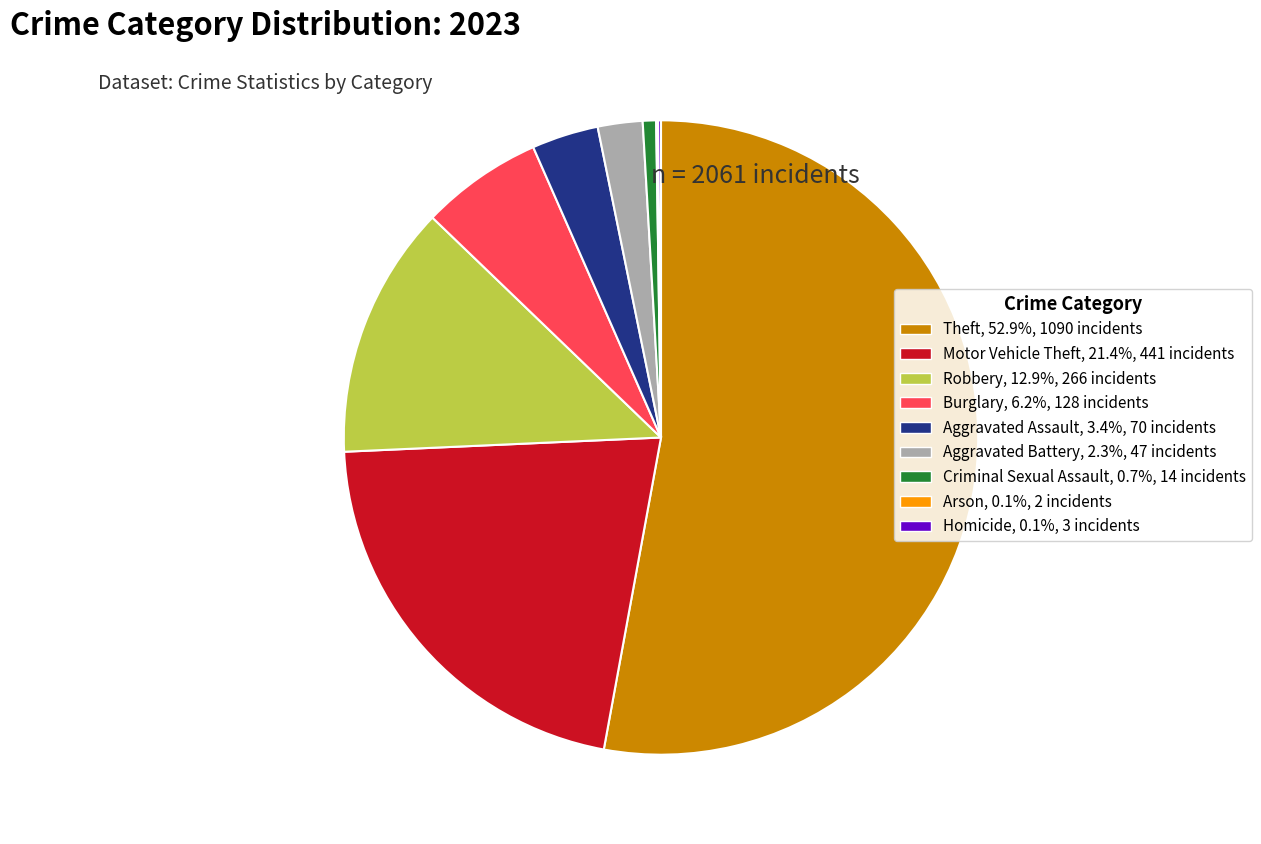

Do Aggravated Battery, 2.3%, 47 incidents and Motor Vehicle Theft, 21.4%, 441 incidents together represent more than half of the pie?

No